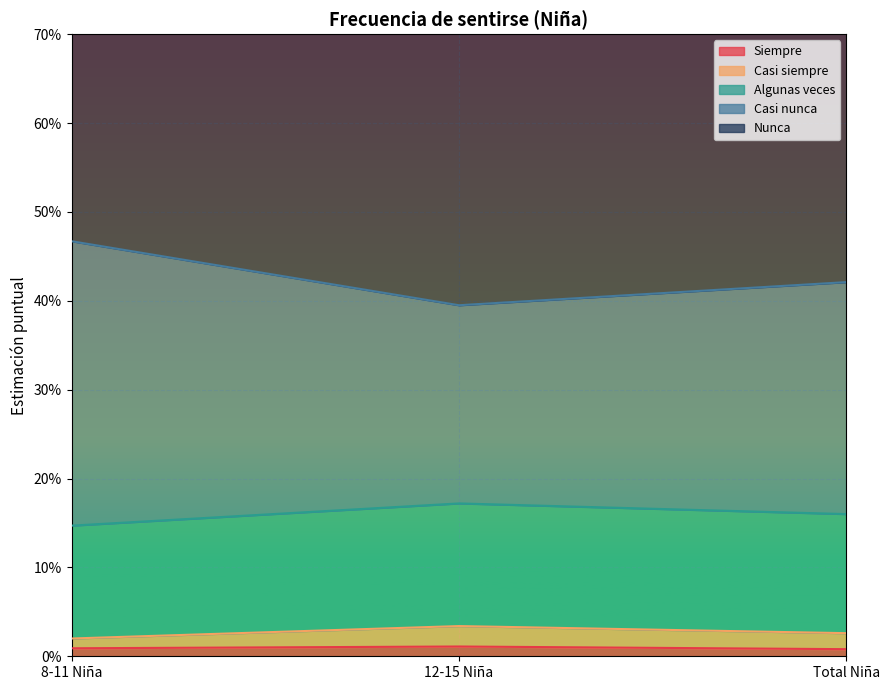

What position from the left is Total Niña?

3